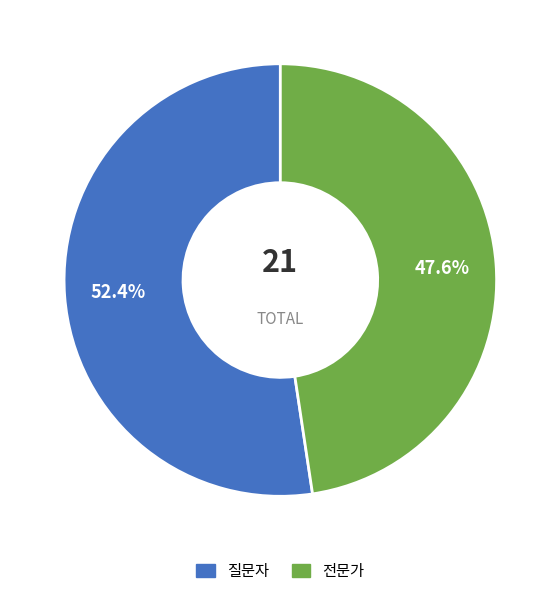

Approximately how many times larger is the value at 질문자 compared to 전문가?

1.1